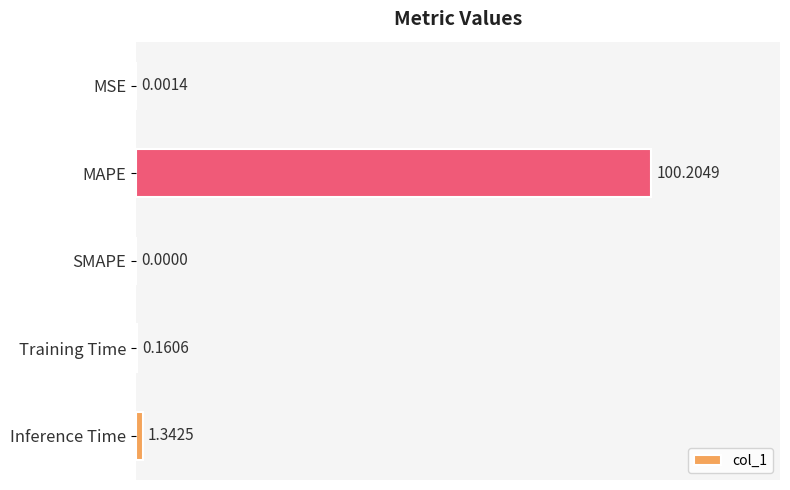

What is the change in value from MAPE to Inference Time?

-98.9